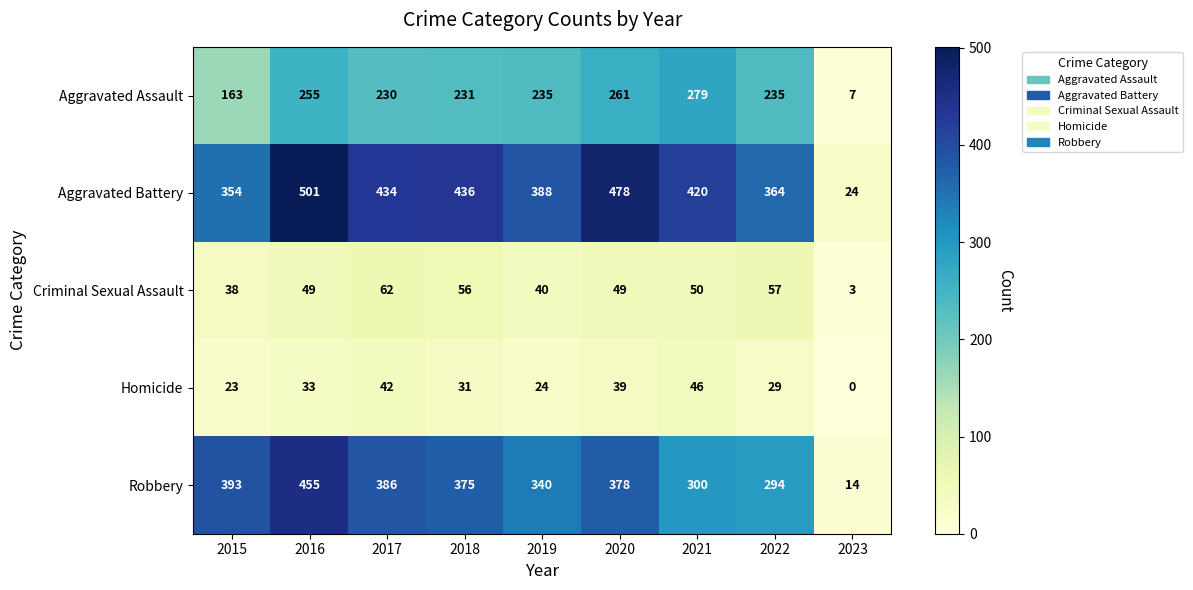

What is the difference between the maximum and minimum values in the Aggravated Battery series?

477